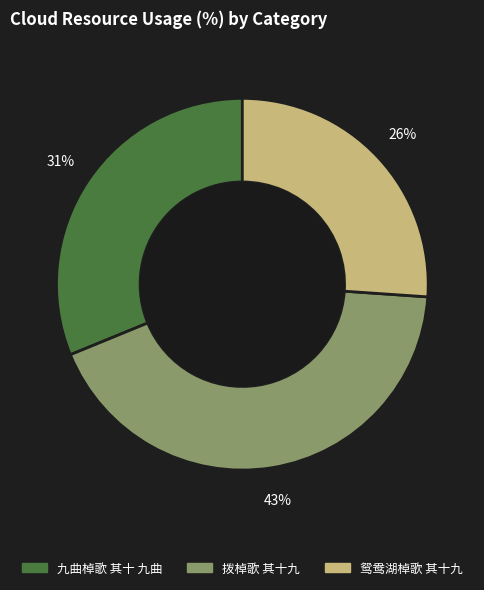

Do 九曲棹歌 其十 九曲 and 拨棹歌 其十九 together represent more than half of the pie?

Yes